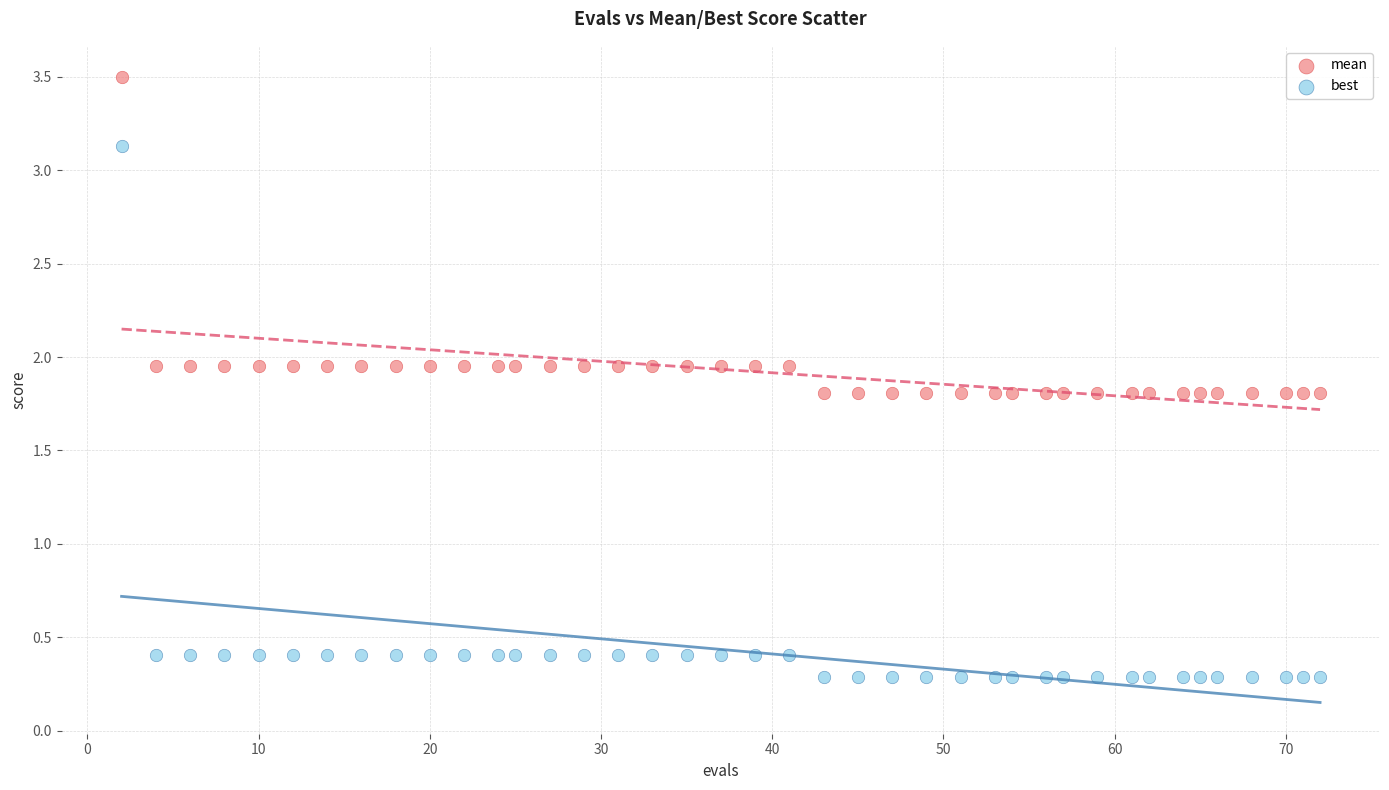

Which series contains the highest Y value?

mean